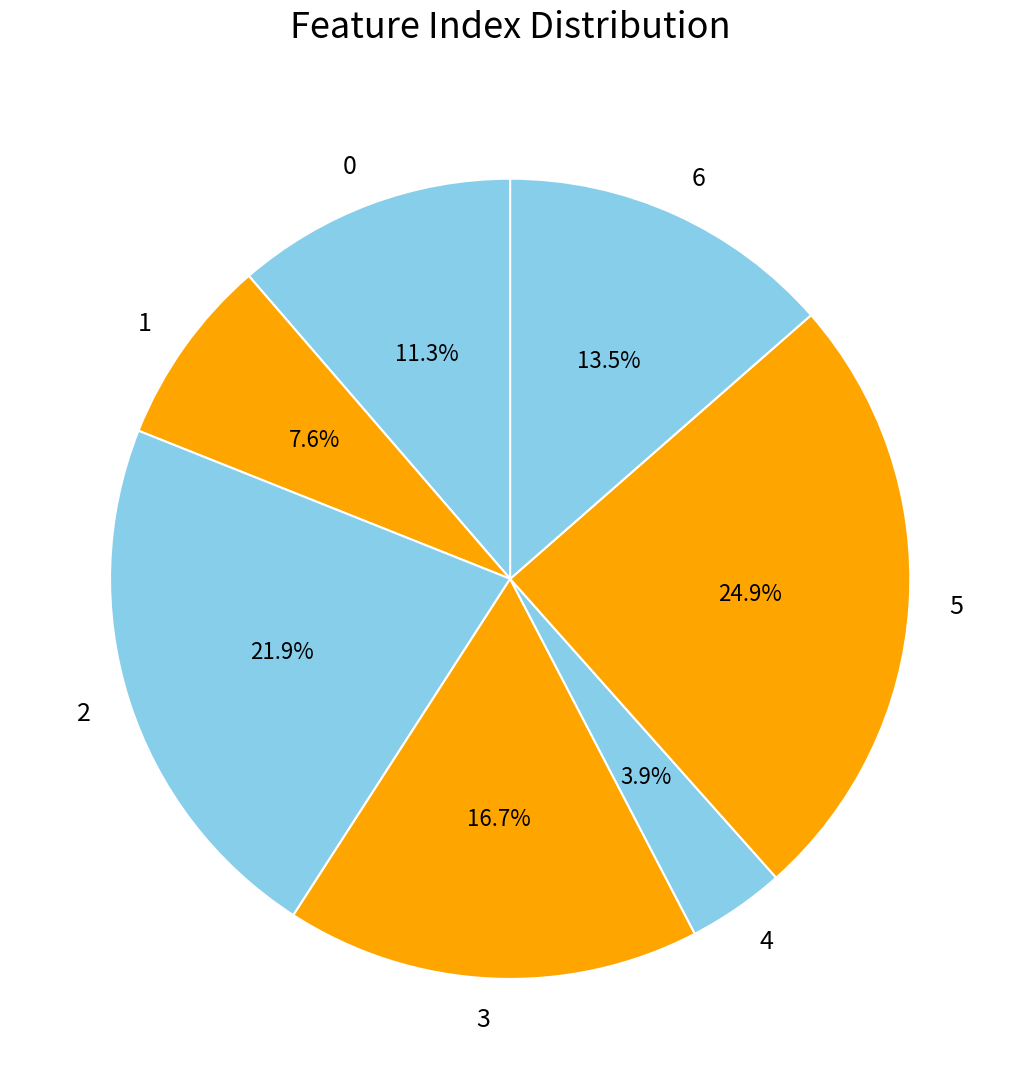

Is there a majority slice in this chart?

No